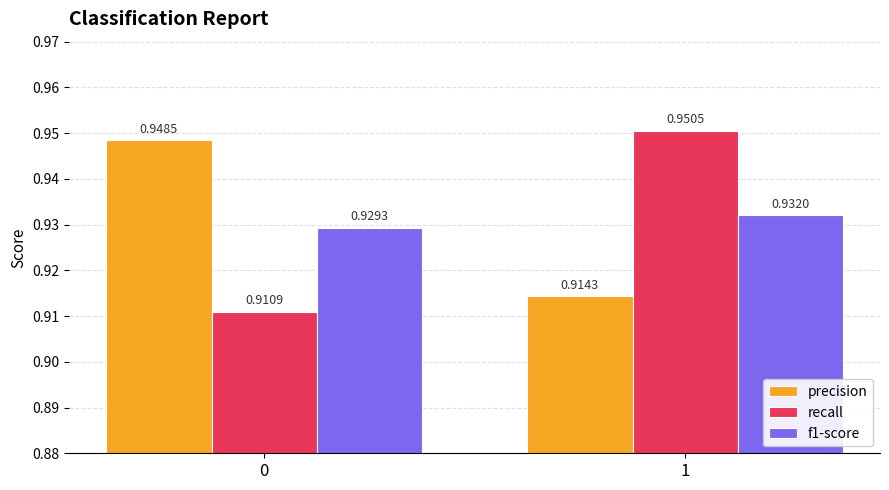

What is the total value across all series at 0?

2.8